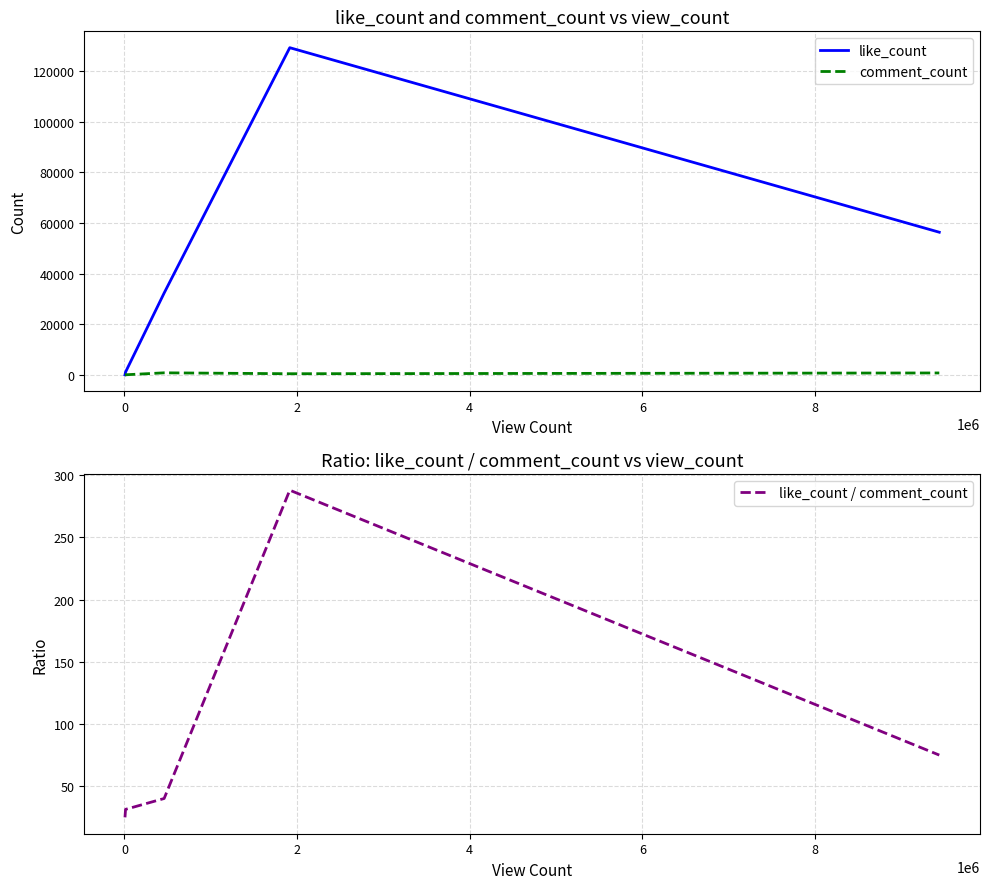

How many lines are shown in the chart?

3